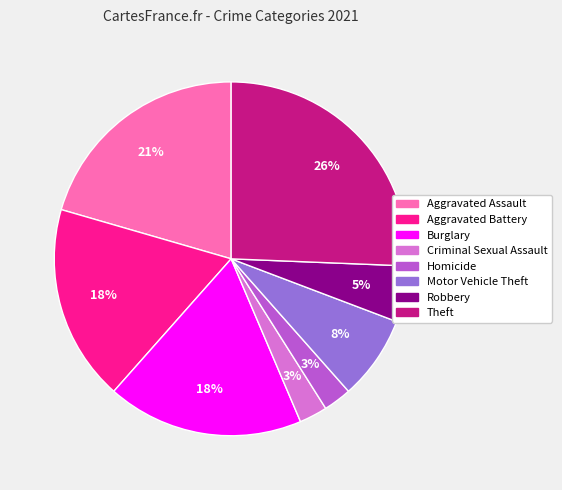

Between Burglary and Theft, which is larger?

Theft